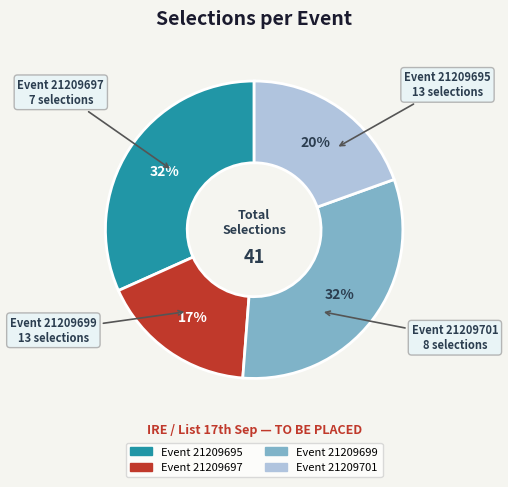

To the nearest percent, what is the average slice percentage?

25%